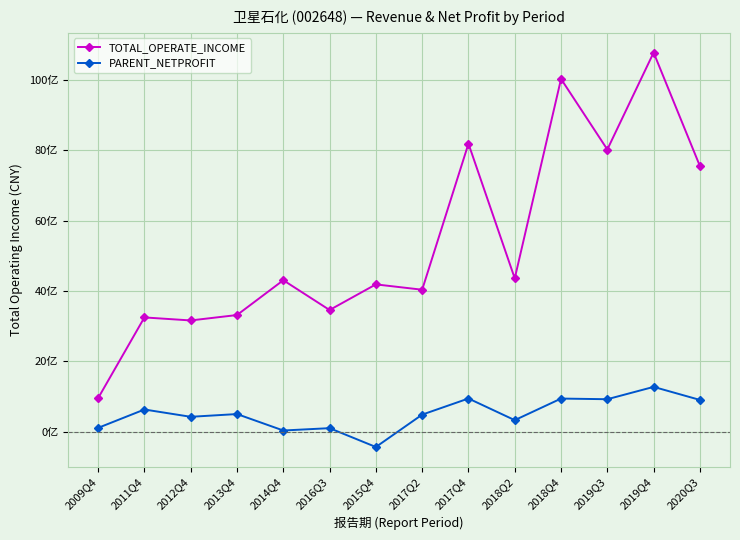

What is the average value of the PARENT_NETPROFIT series?

510387559.9